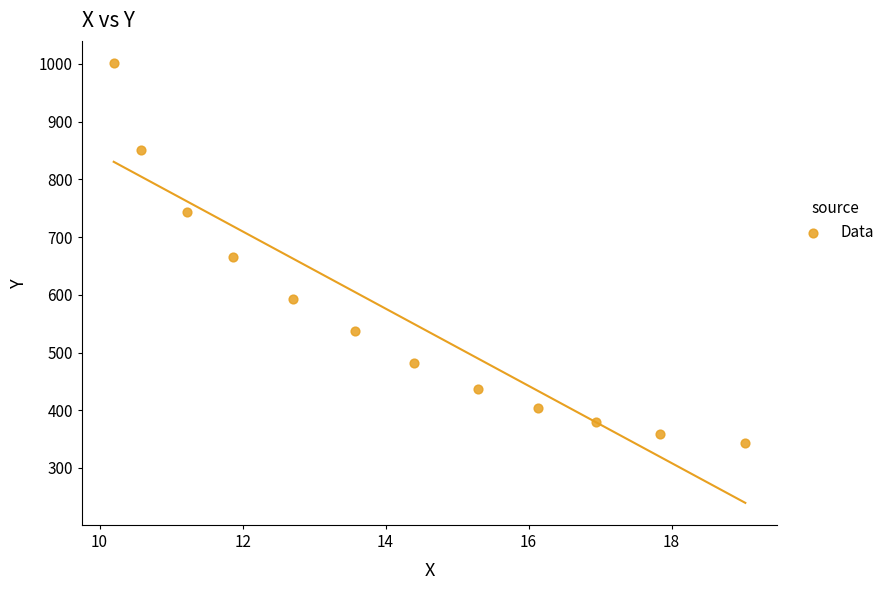

What is the range of Y values (max minus min)?

658.2